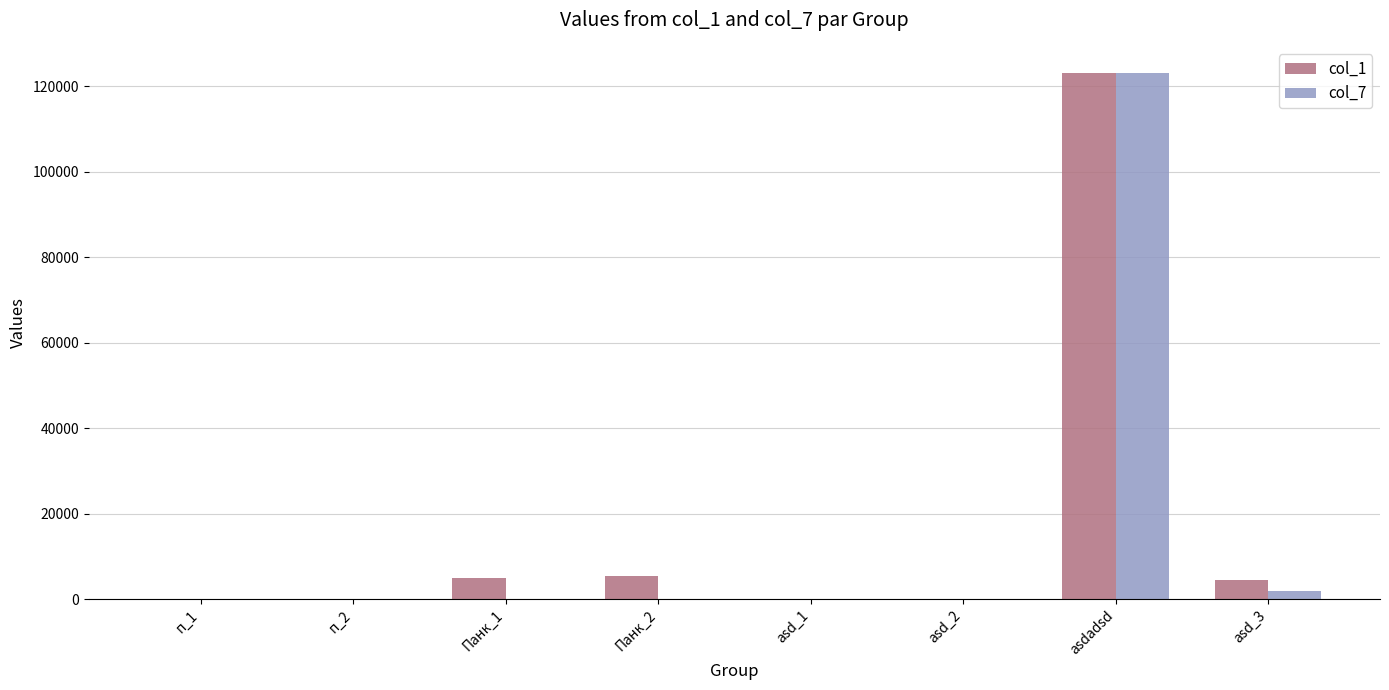

At which category does the chart reach its peak across all series?

asdadsd